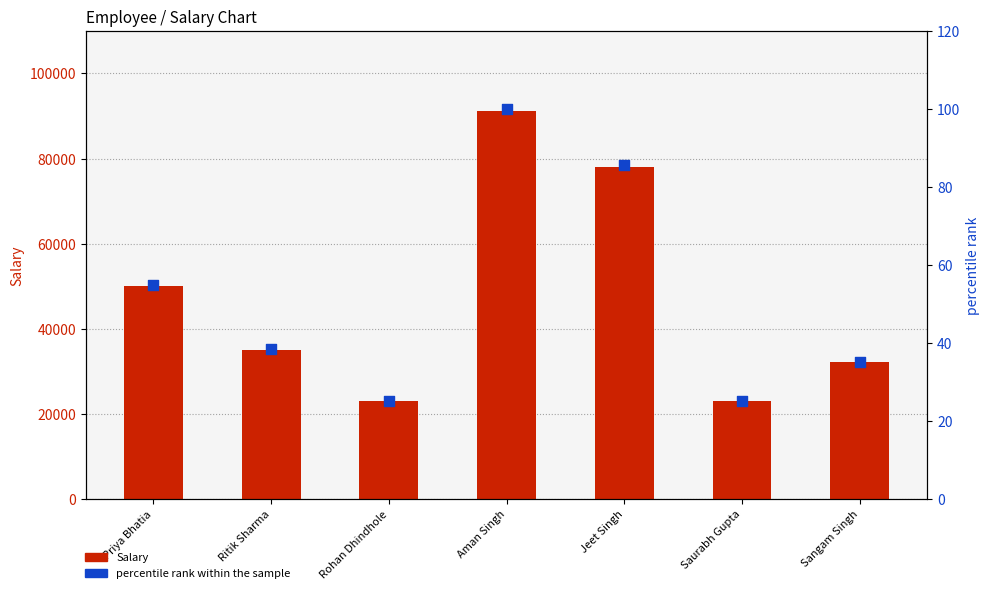

At how many categories does at least one series exceed 68388?

2